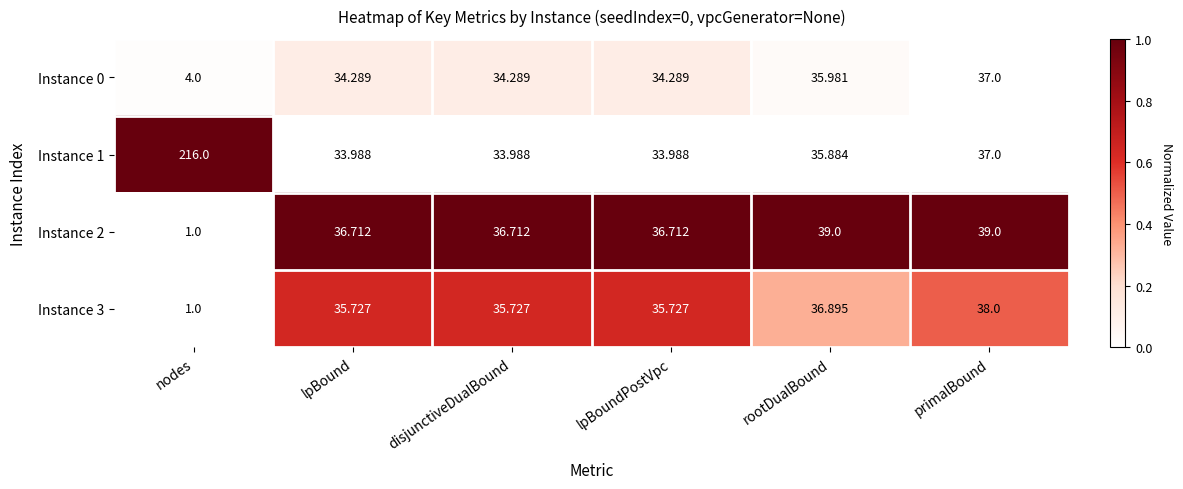

At which label does Instance 0 first exceed 34?

lpBound